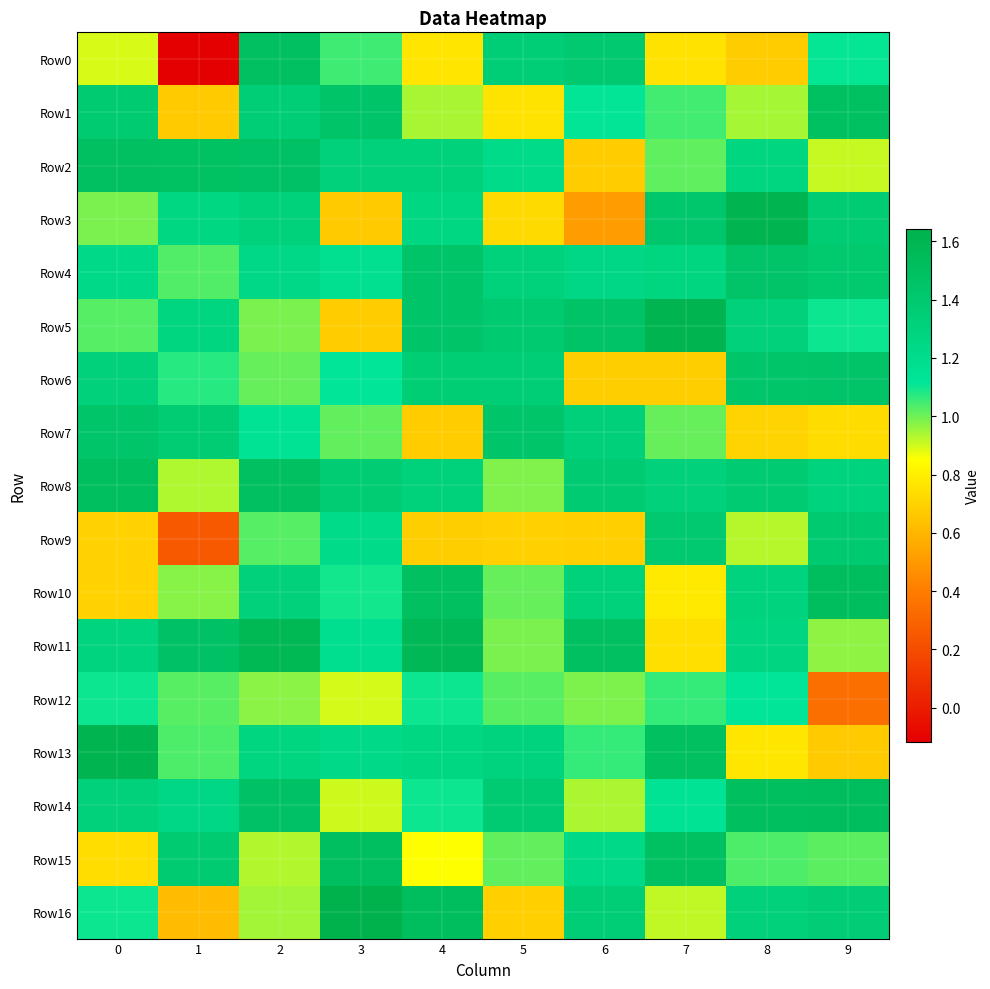

Which series has the largest total across all categories?

Row8